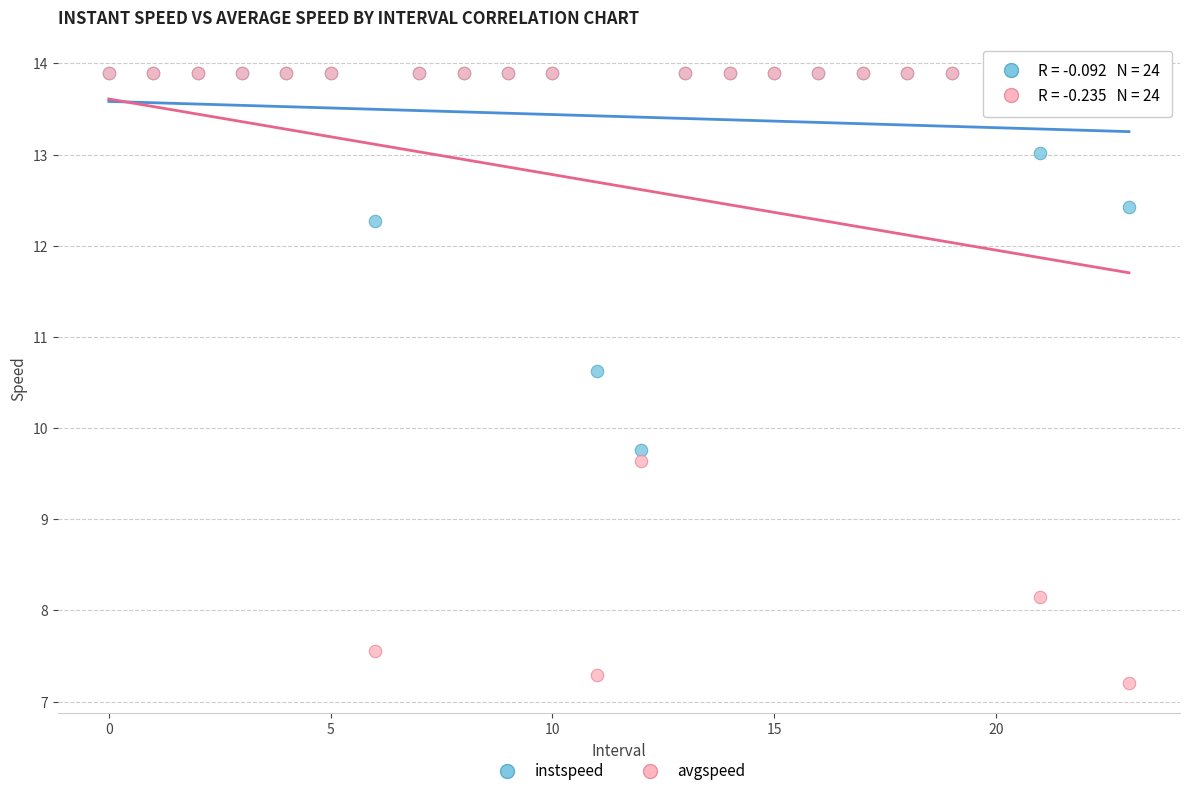

In the avgspeed series, what Y value is closest to 10?

9.6